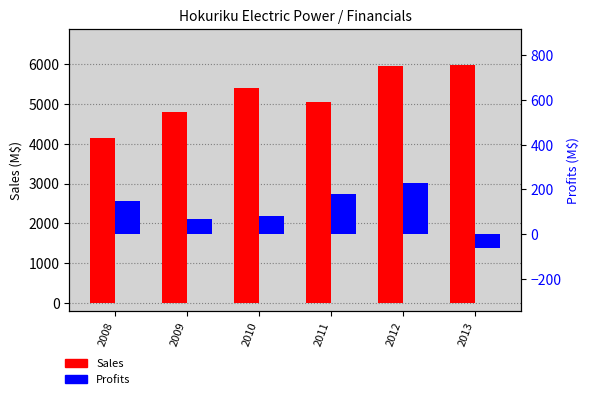

What is the sum of the Profits values at 2008 and 2013?

86.1